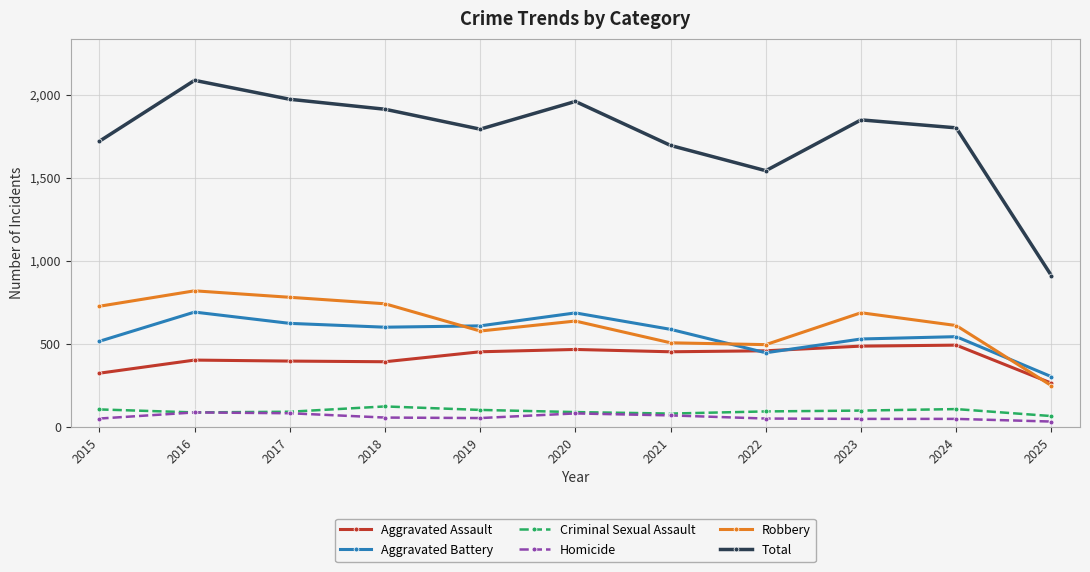

True or false: Homicide and Aggravated Battery cross at least once.

False